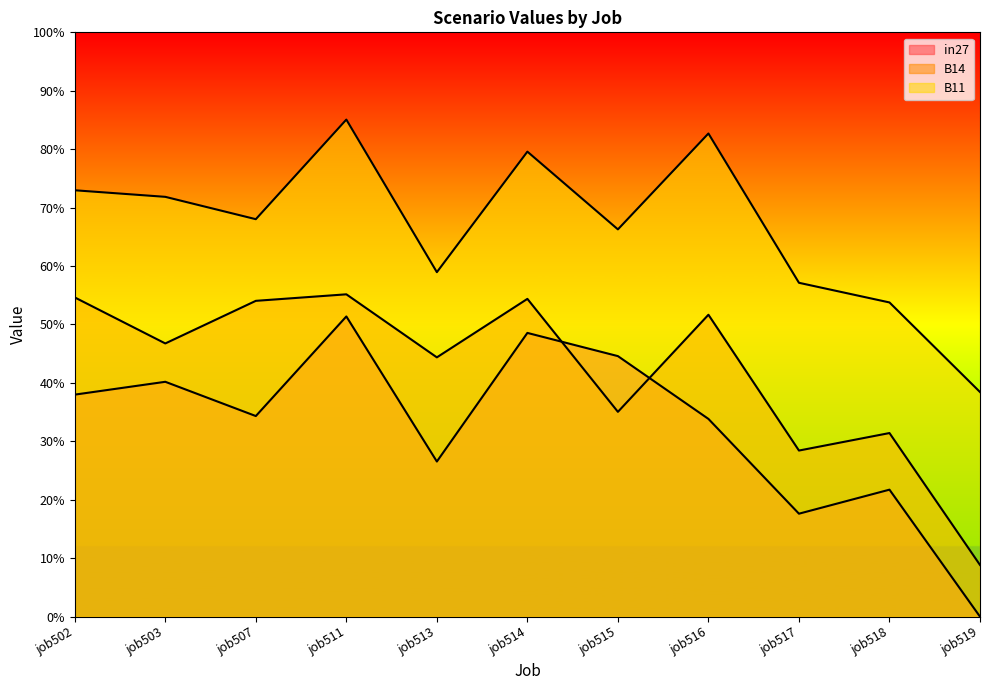

Reading right to left, what are all the values shown in this chart?

in27: 0.0	0.2	0.2	0.3	0.4	0.5	0.3	0.5	0.3	0.4	0.4
B14: 0.1	0.3	0.3	0.5	0.4	0.5	0.4	0.6	0.5	0.5	0.5
B11: 0.4	0.5	0.6	0.8	0.7	0.8	0.6	0.9	0.7	0.7	0.7